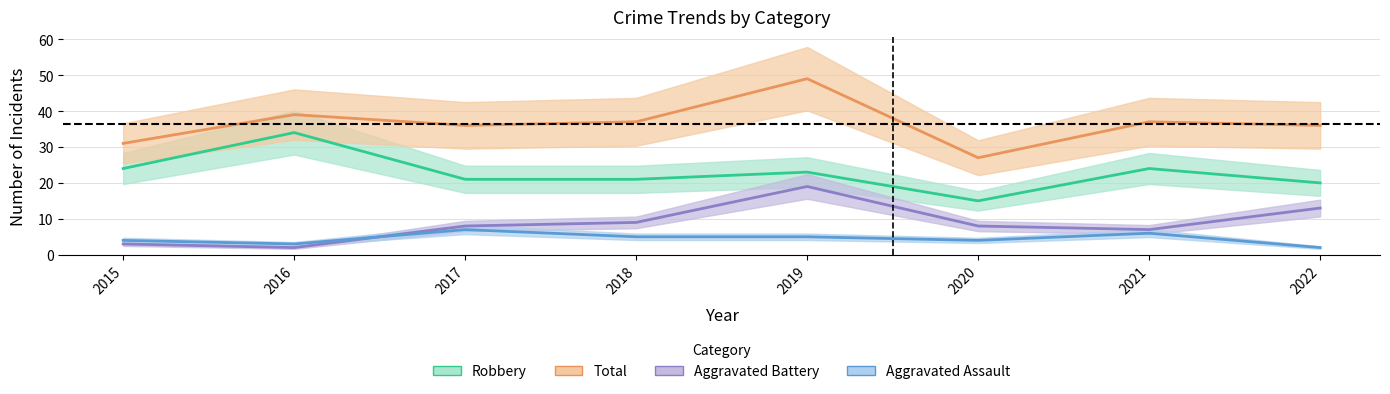

Which category has the highest value across all series?

2019